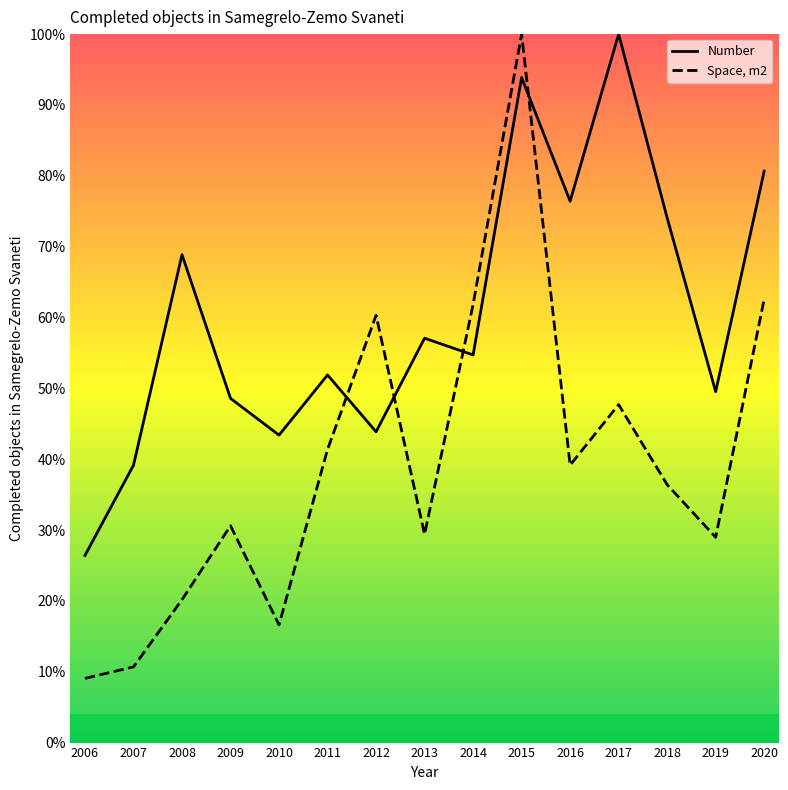

How many interior local peaks does the Number series have?

5